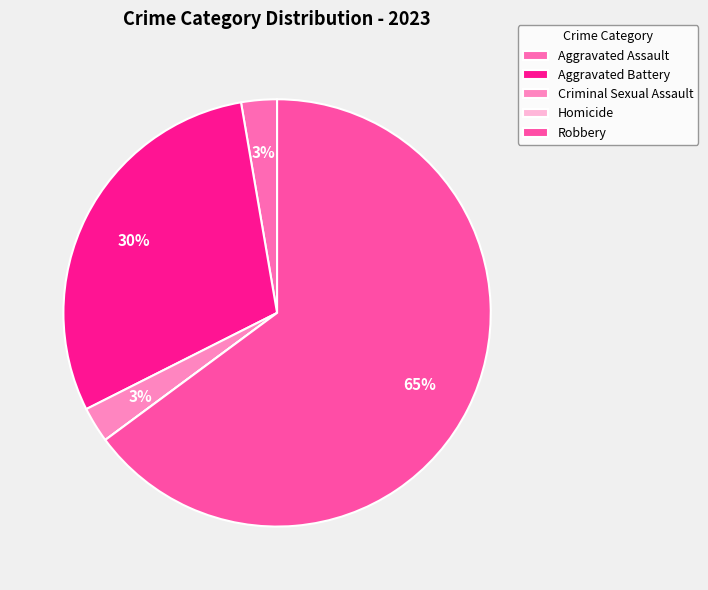

To the nearest percent, what percentage of the pie is Aggravated Assault?

3%